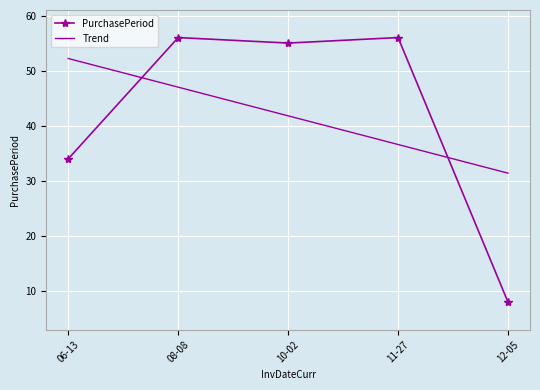

Which series ends up on top after the final intersection of PurchasePeriod and Trend?

Trend